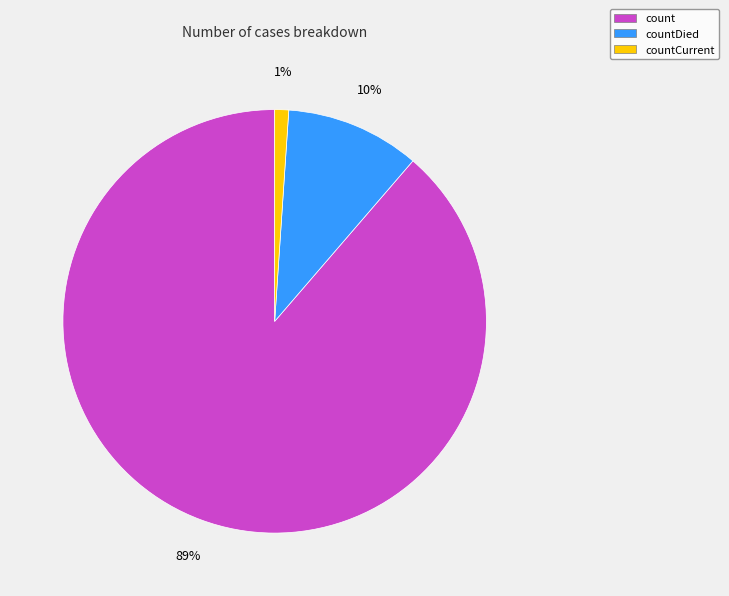

Between countDied and countCurrent, which is larger?

countDied